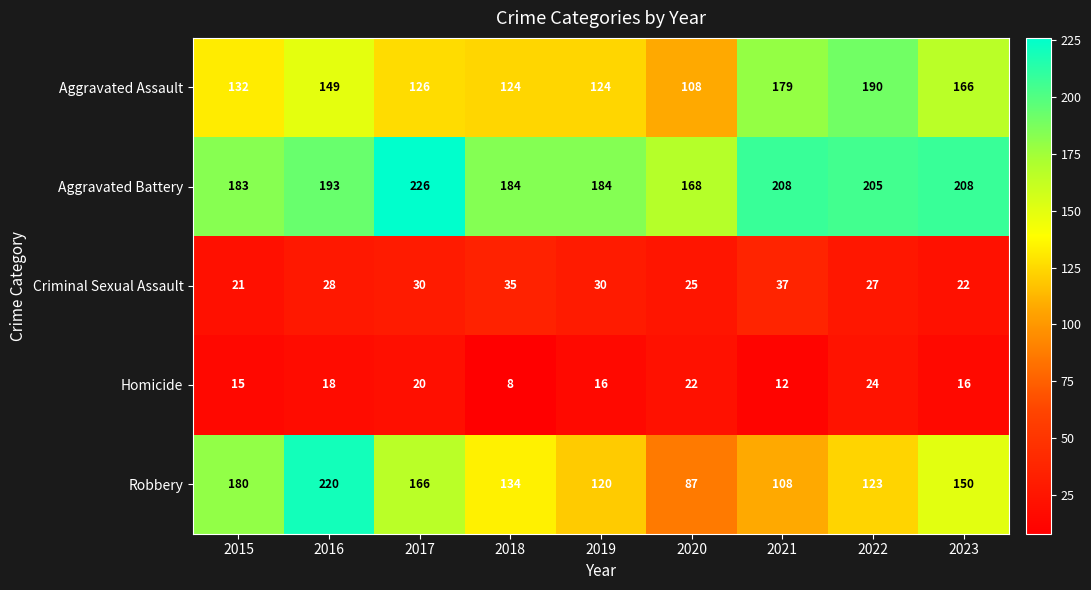

How many categories are shown in the chart?

9